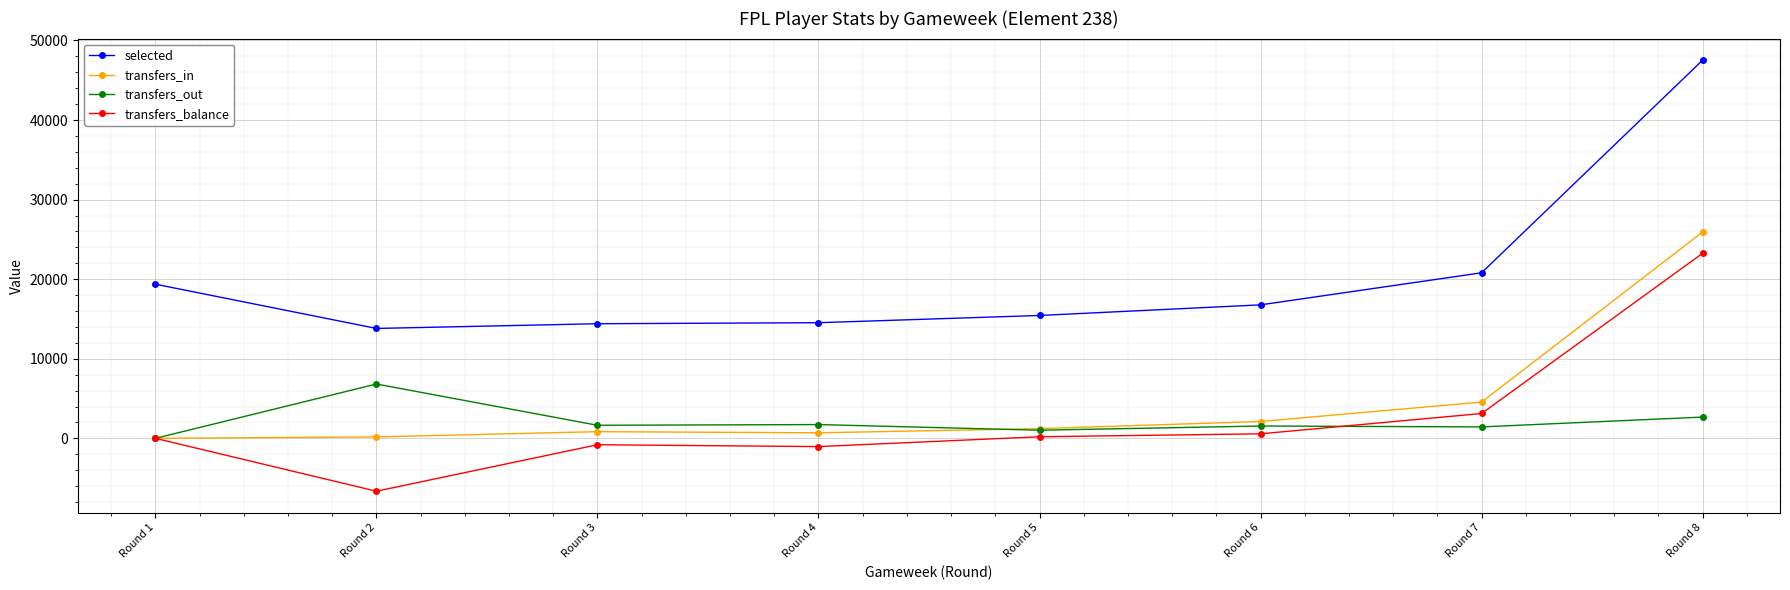

Which series has the largest range (max minus min)?

selected